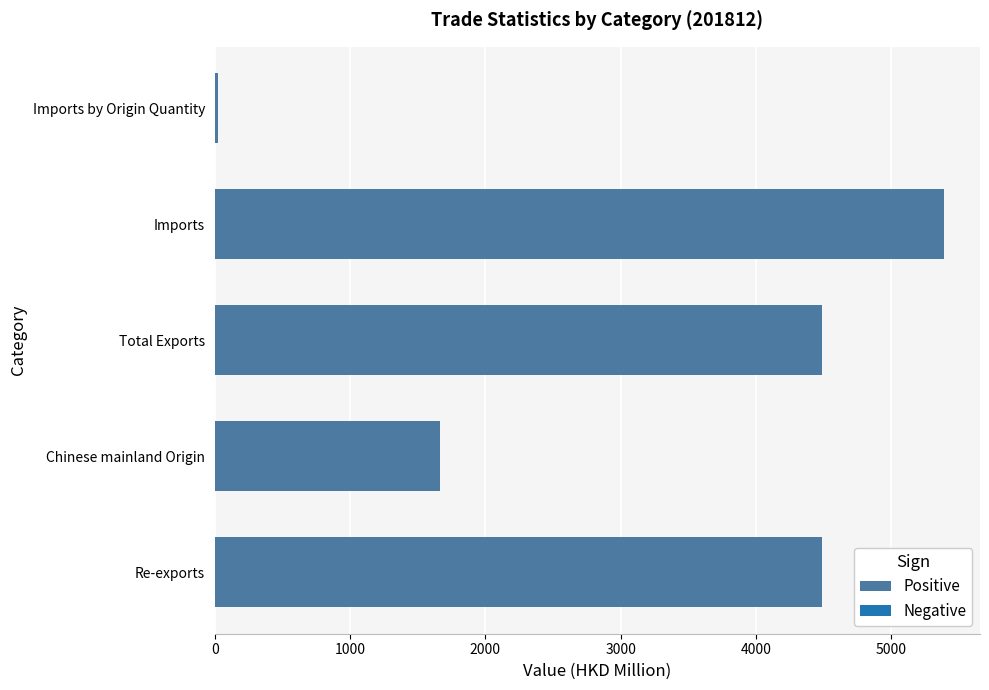

The chart shows a value of 4487.9 at Total Exports. True or false?

True